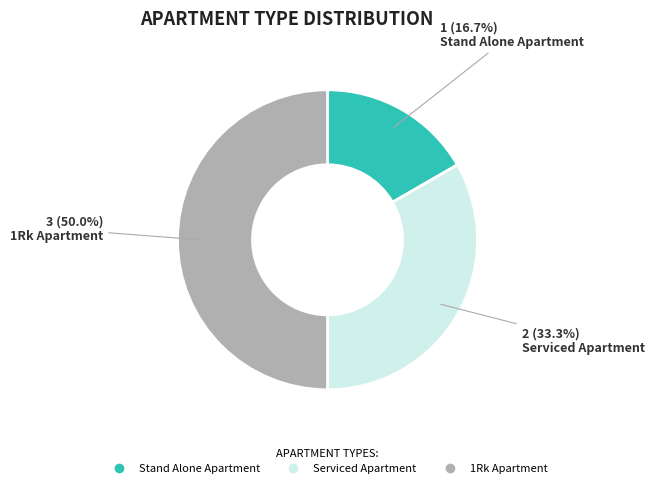

To the nearest percent, what percentage of the pie is Stand Alone Apartment?

17%